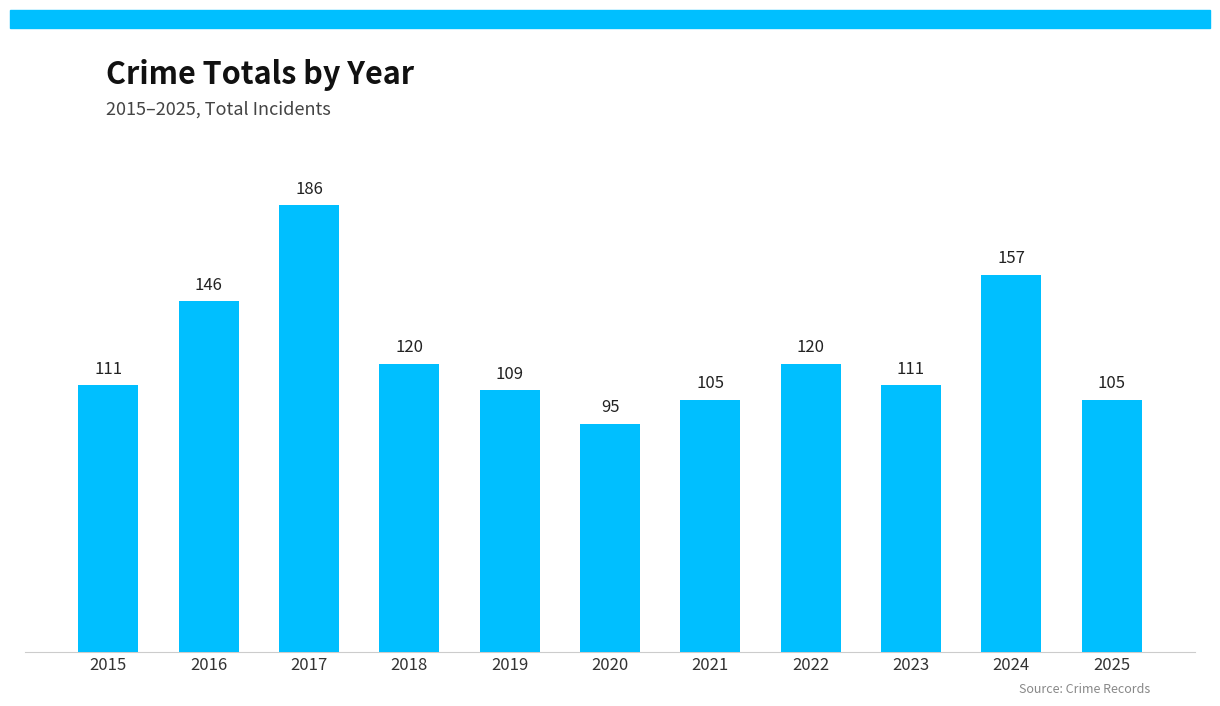

What value does the data have at 2015?

111